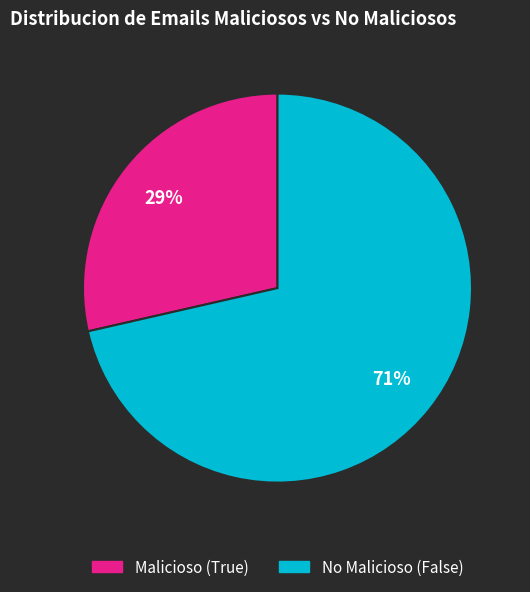

To the nearest percent, what portion does Malicioso (True) represent?

29%